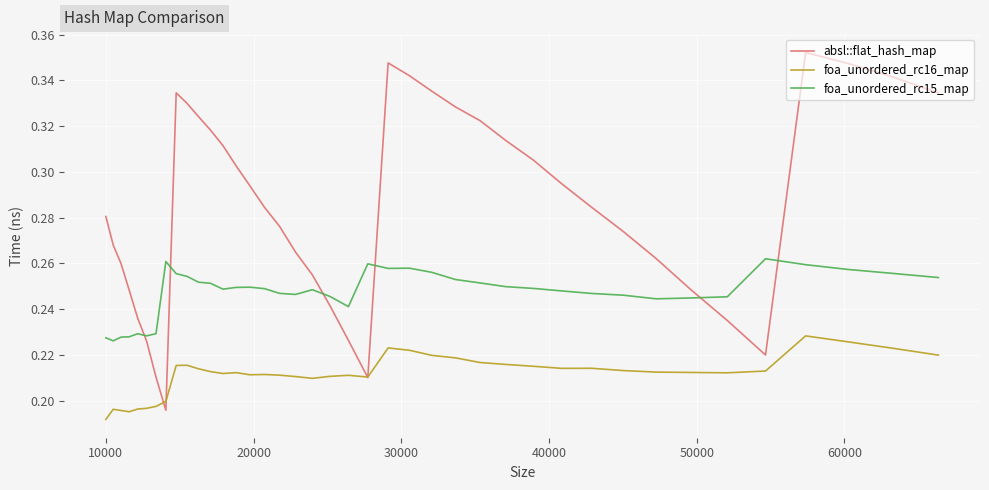

Rank the series by their maximum value, from lowest to highest.

foa_unordered_rc16_map, foa_unordered_rc15_map, absl::flat_hash_map